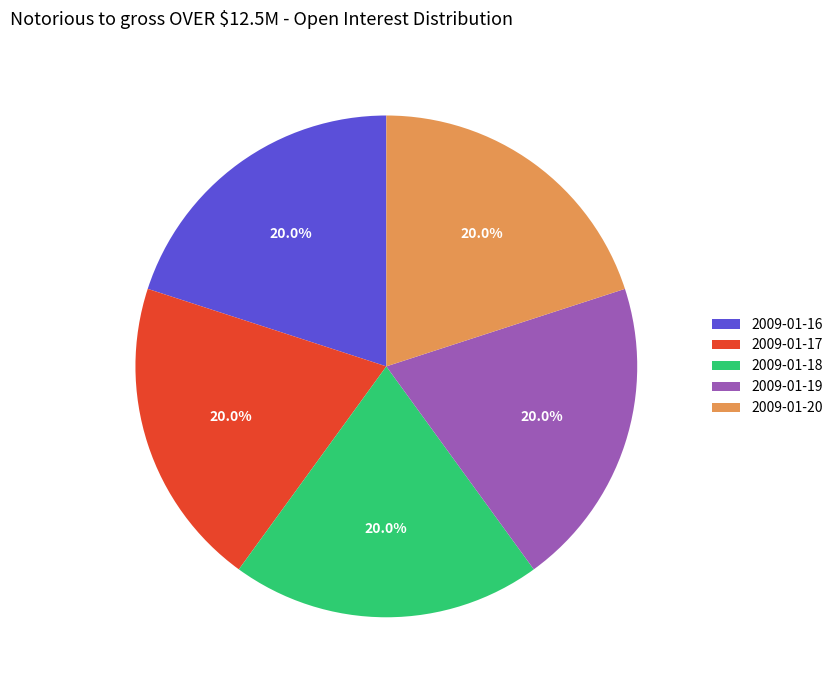

Is there a majority slice in this chart?

No